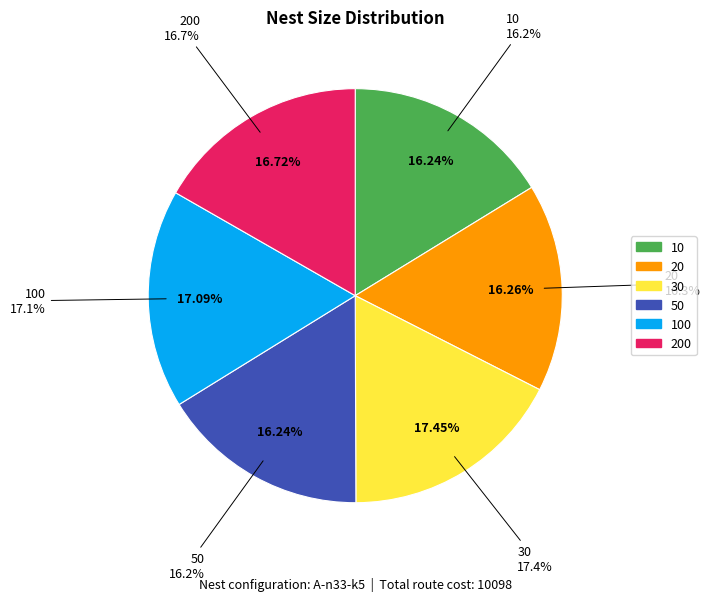

Does 100 account for over 50% of the chart?

No